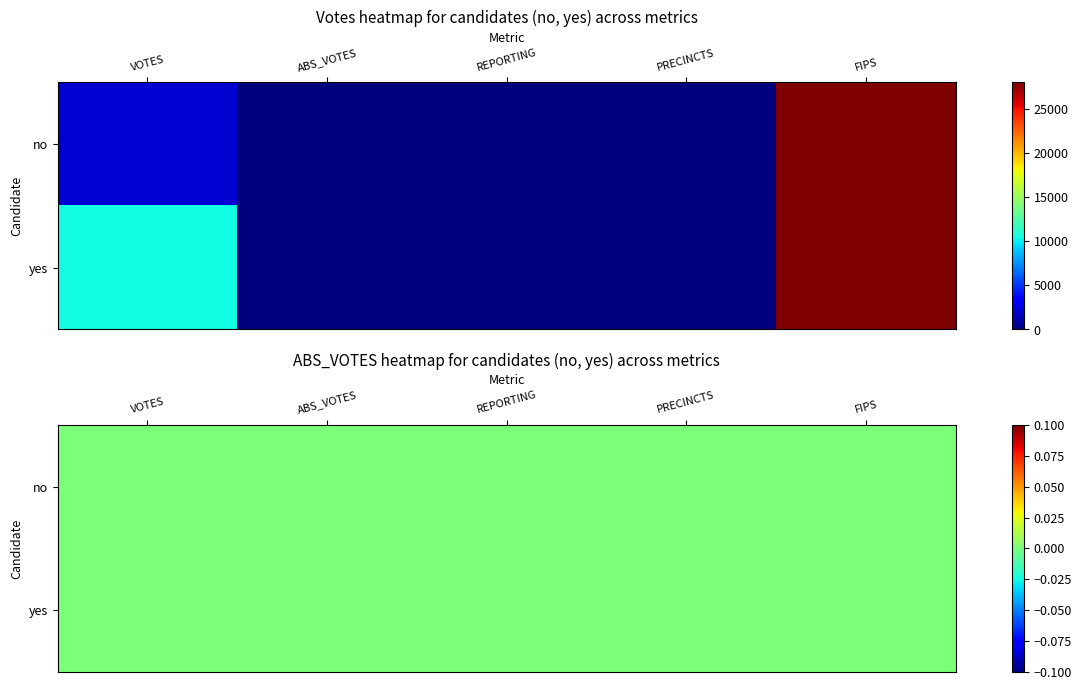

Rank the series by their average value, from lowest to highest.

no, yes